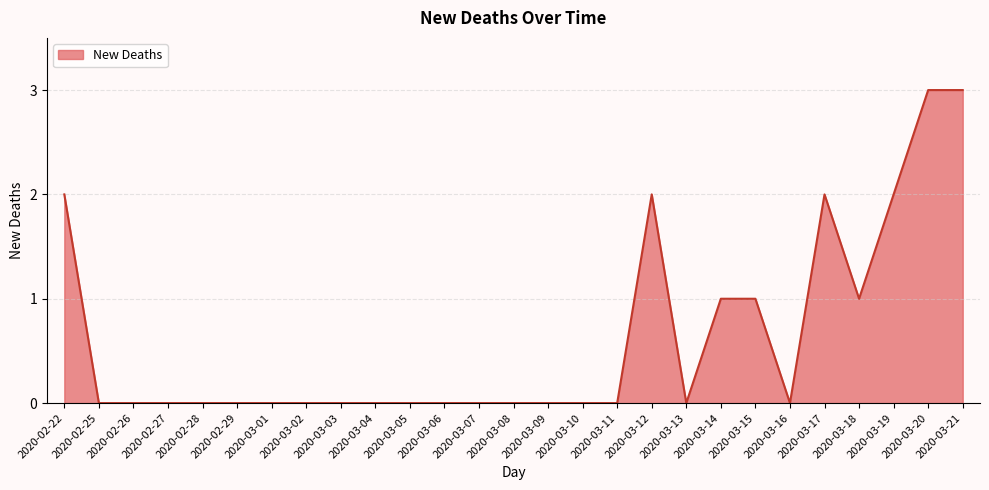

What position from the right is 2020-02-29?

22